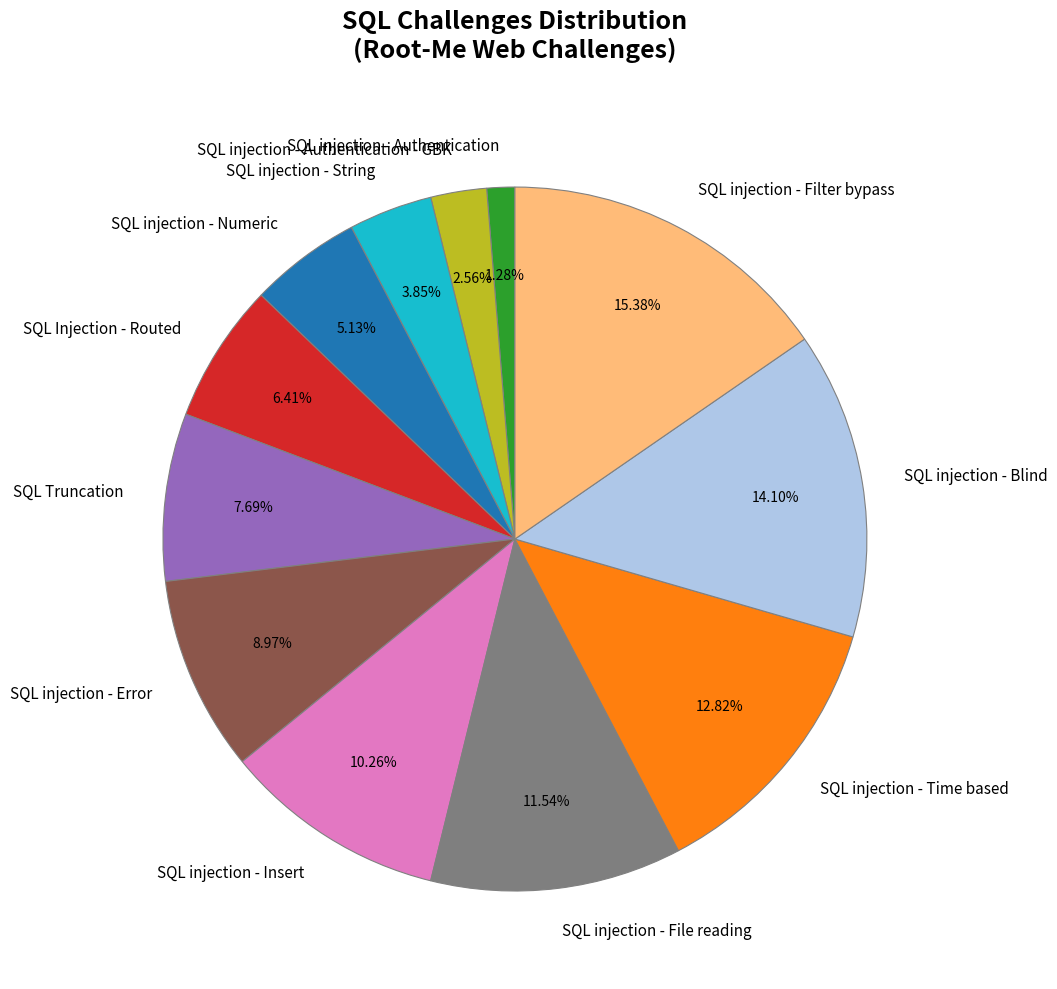

To the nearest percent, what percentage of the pie is SQL injection - Insert?

10%